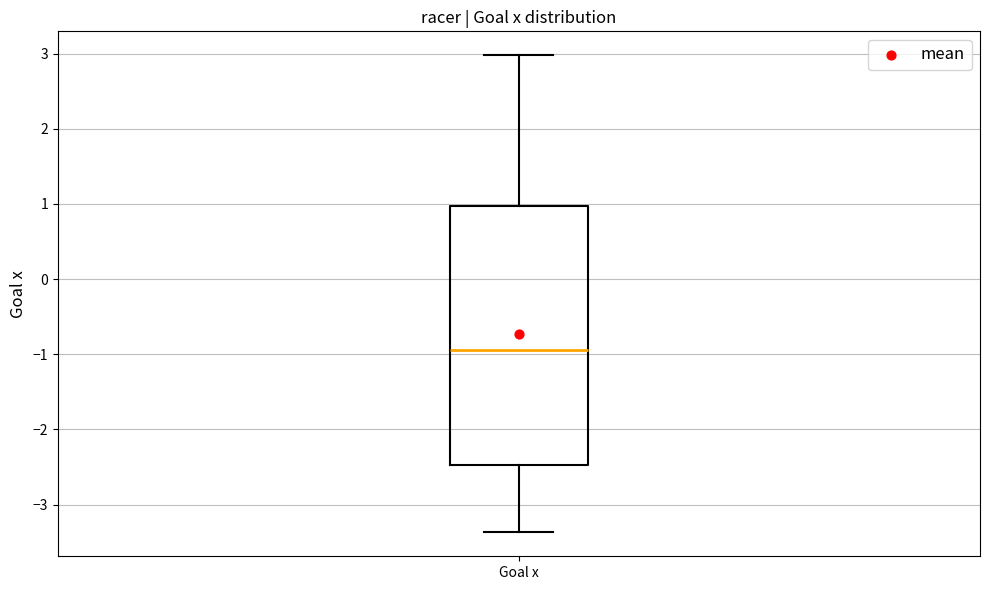

Where is the lower edge of the box for Goal x on the y-axis? The values are not printed on the chart, so give them approximately, as read against the axis.

-2.5